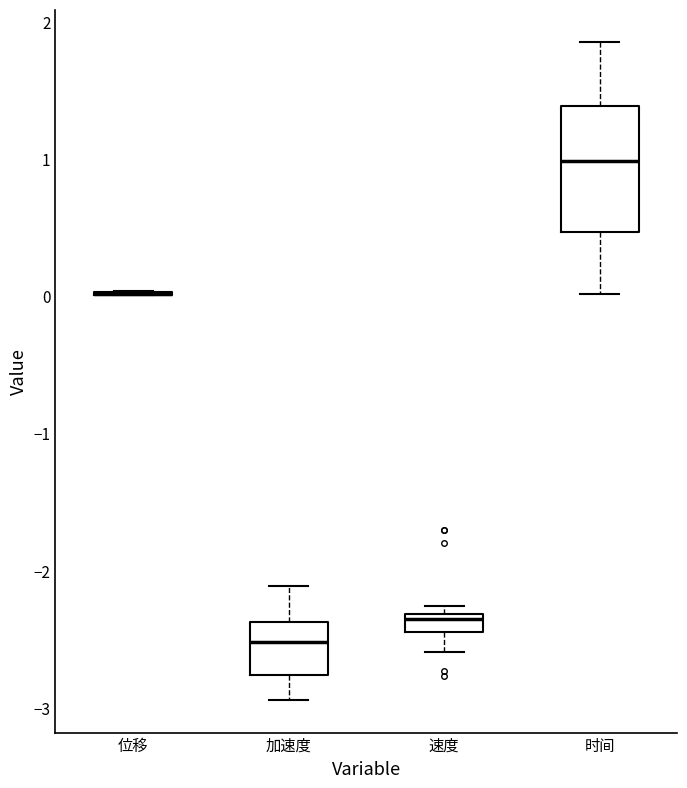

Comparing the boxes themselves (not the whiskers), which one is the tallest?

时间